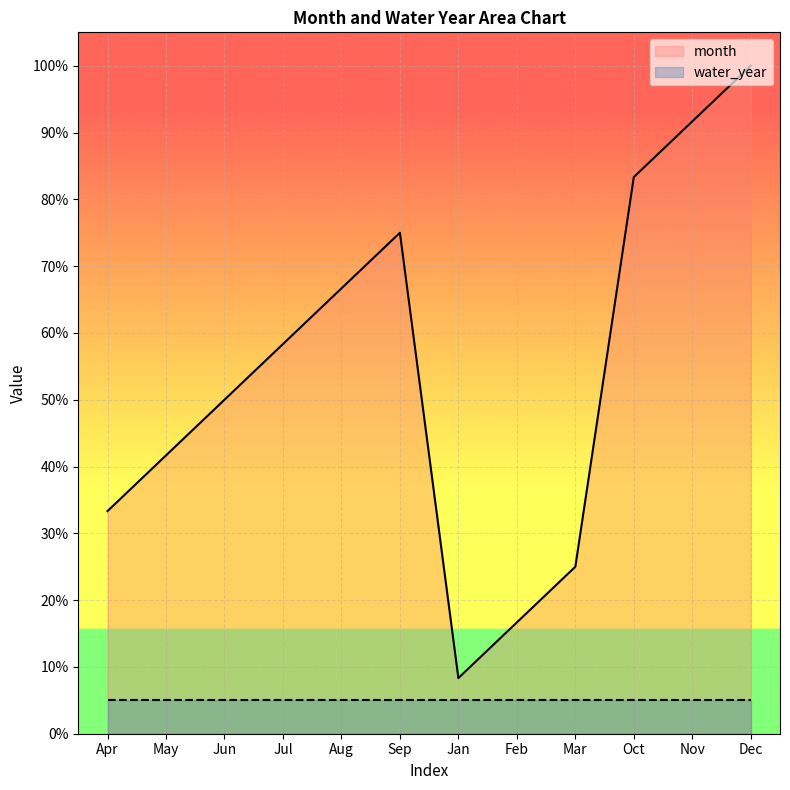

What is the label of the 12th point from the left?

Dec